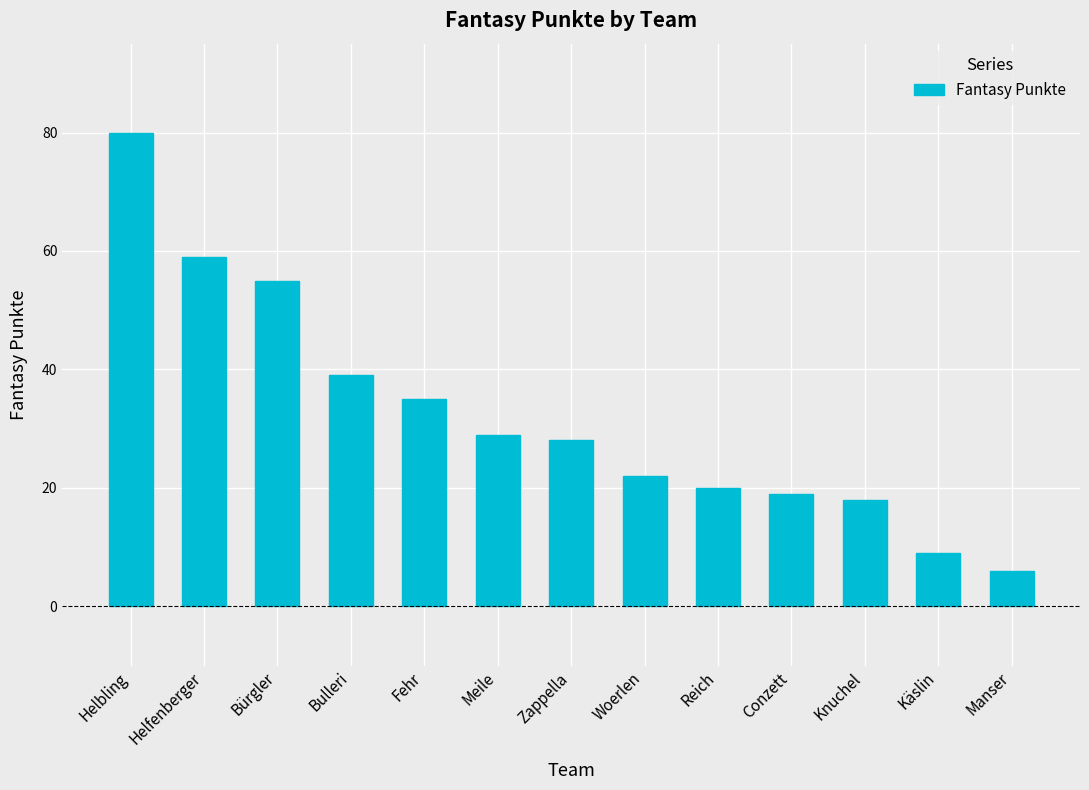

How many bars are there in total?

13